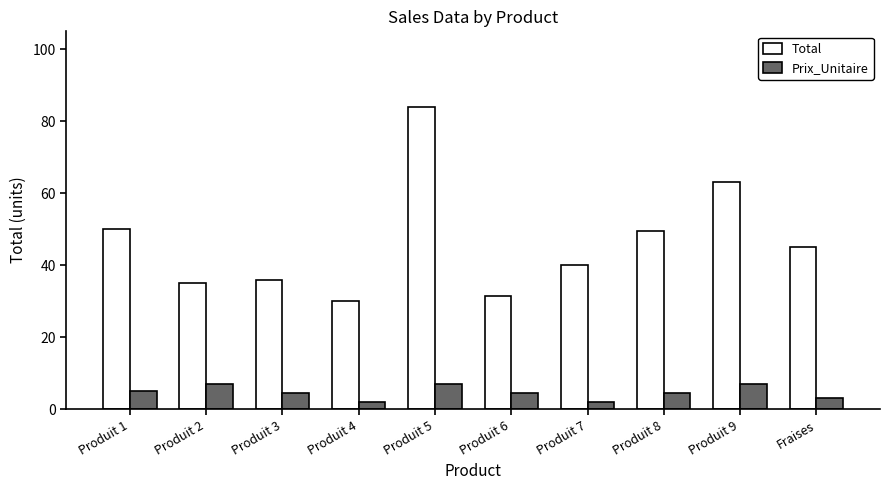

At which category is the sum across all series the highest?

Produit 5